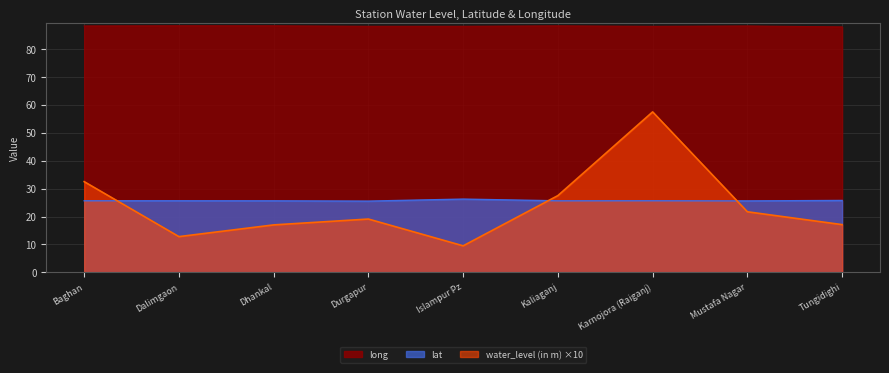

How many data points in water_level (in m) are above 19?

5